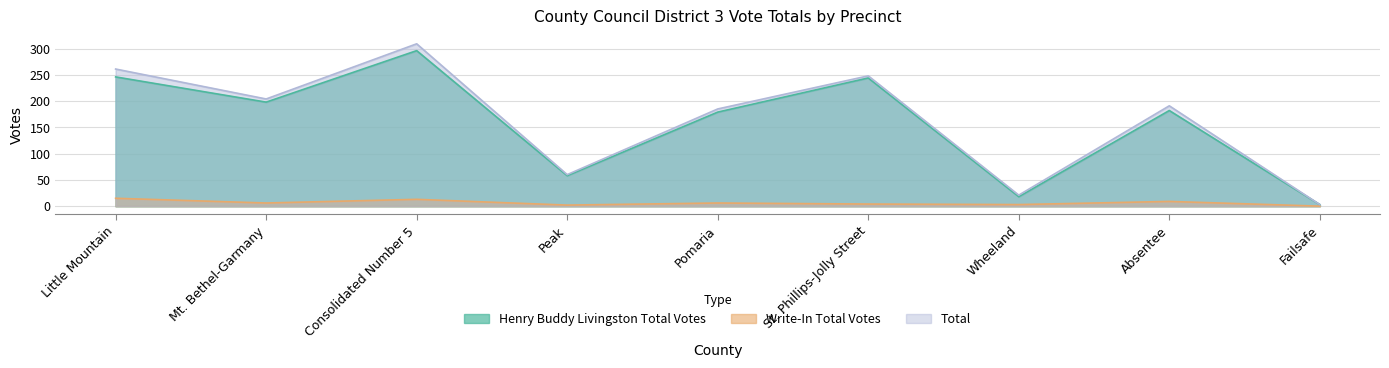

Which series changed the most between Little Mountain and St. Phillips-Jolly Street?

Total